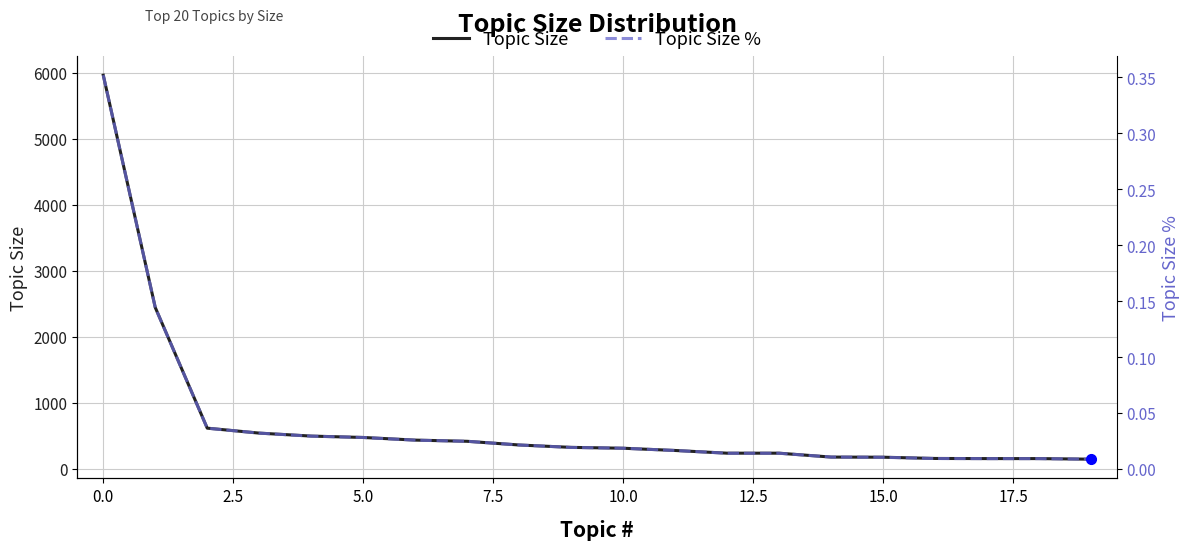

True or false: Topic Size % and Topic Size intersect in this chart.

False